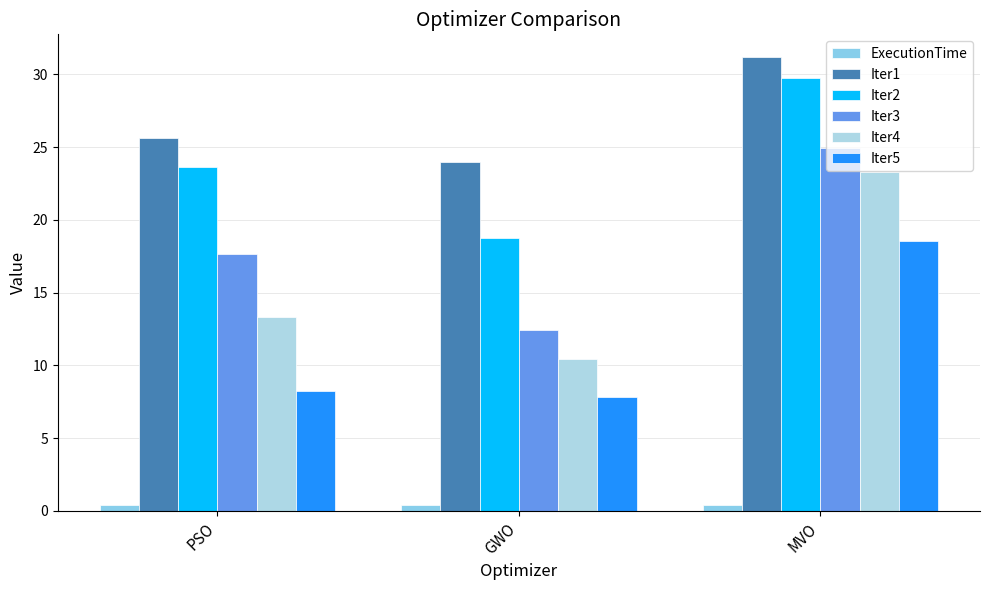

Where is Iter3 nearest to the value 18?

PSO